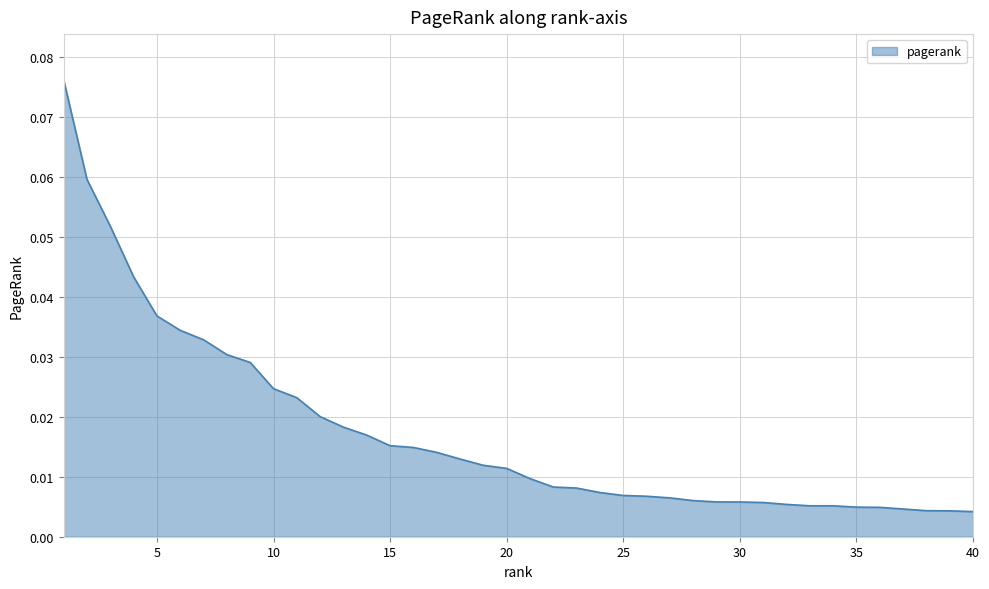

How many series are shown in this chart?

1